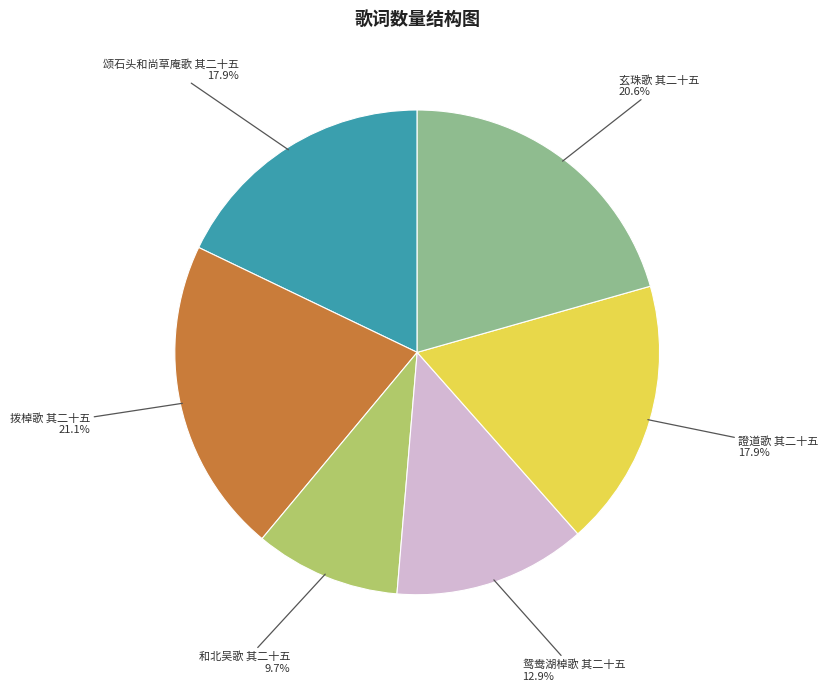

What percentage do 鸳鸯湖棹歌 其二十五 and 和北吴歌 其二十五 together represent?

22.6%